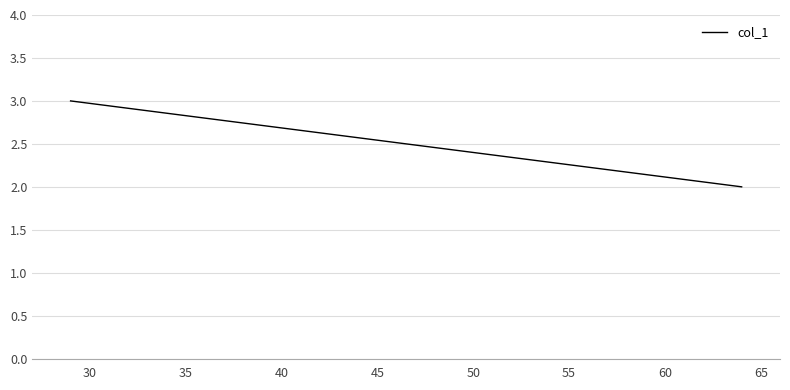

Is this an area chart (filled region under the line)?

No